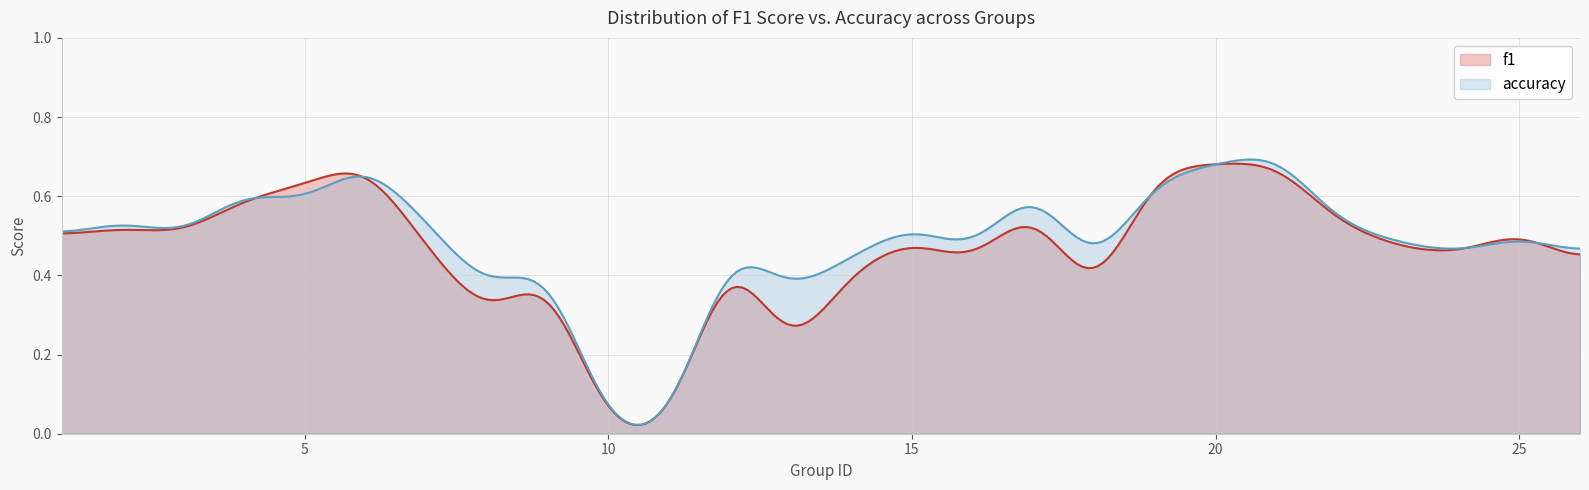

True or false: f1 has more than 1 points higher than both neighbors.

True